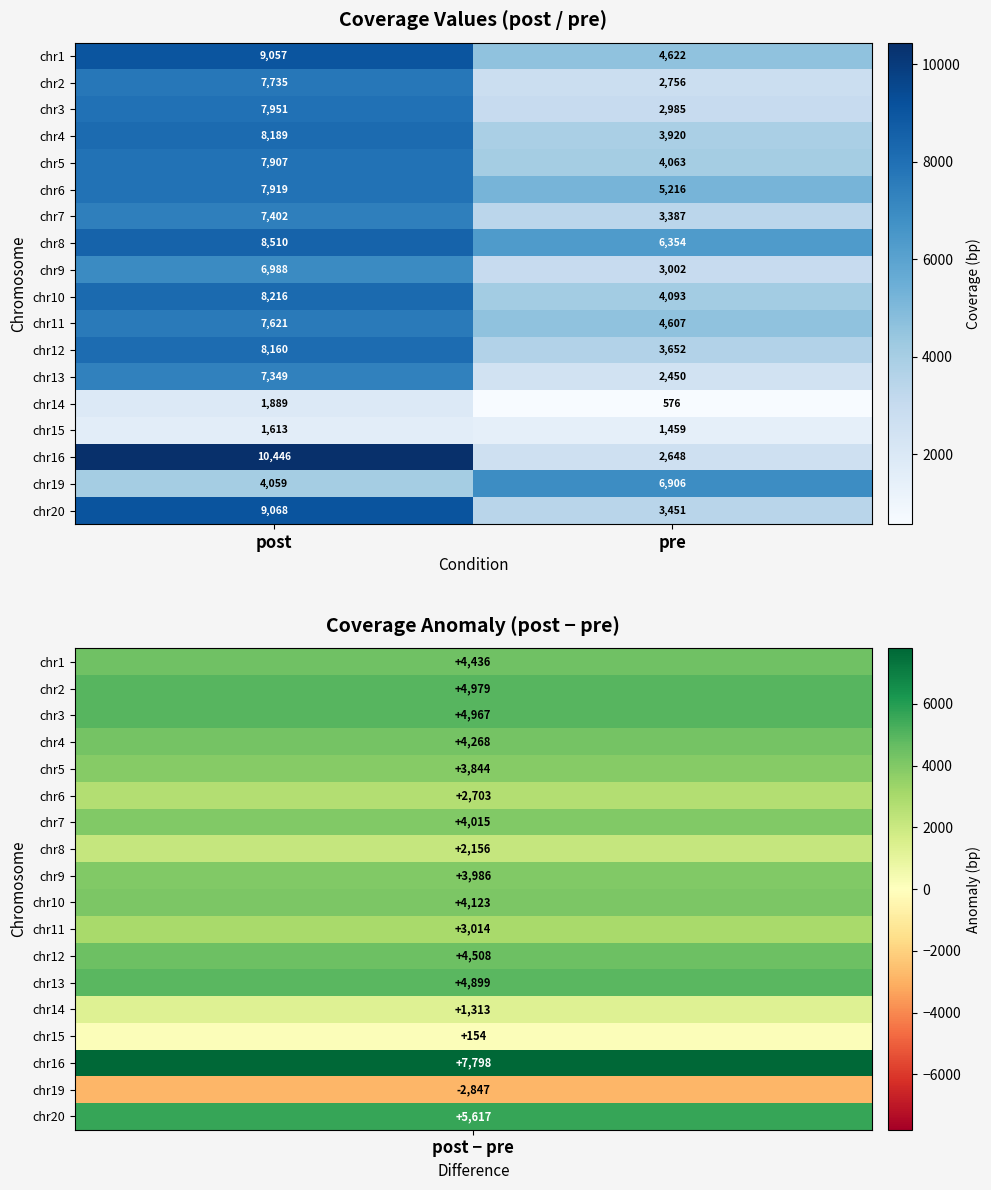

What is the total value across all series at post?

130079